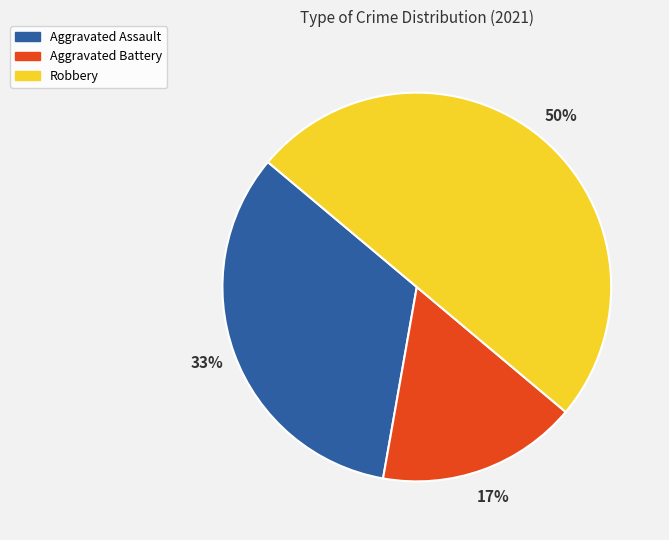

Is it true that Robbery is 50% of the pie?

True